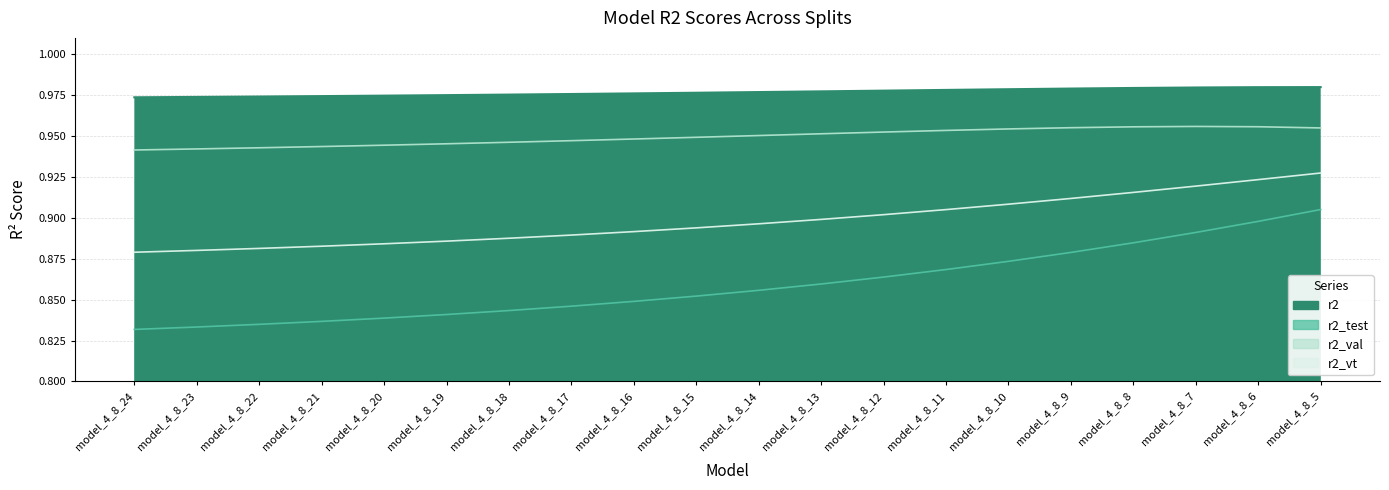

Rank the series by their maximum value, from highest to lowest.

r2, r2_val, r2_vt, r2_test